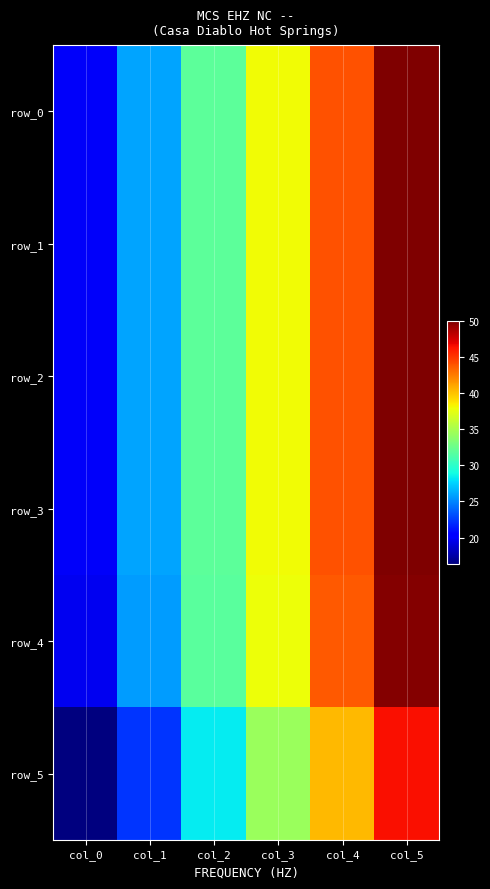

Read the row_5 value at col_0.

16.3